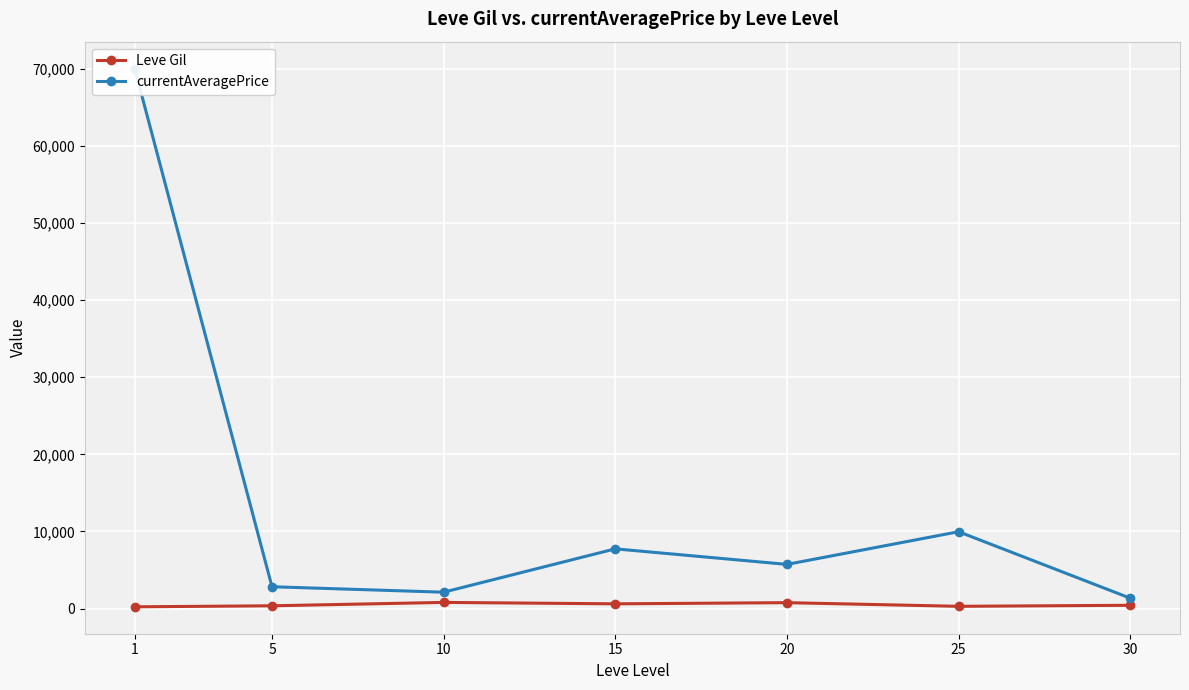

Which has a higher value, 30 or 20?

20